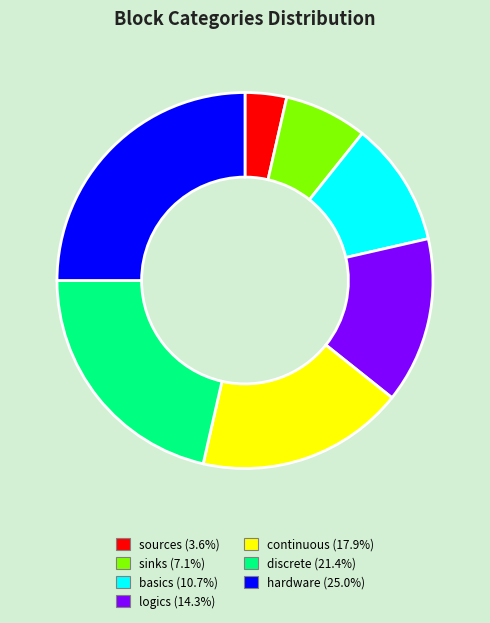

How many segments does this pie chart have?

7